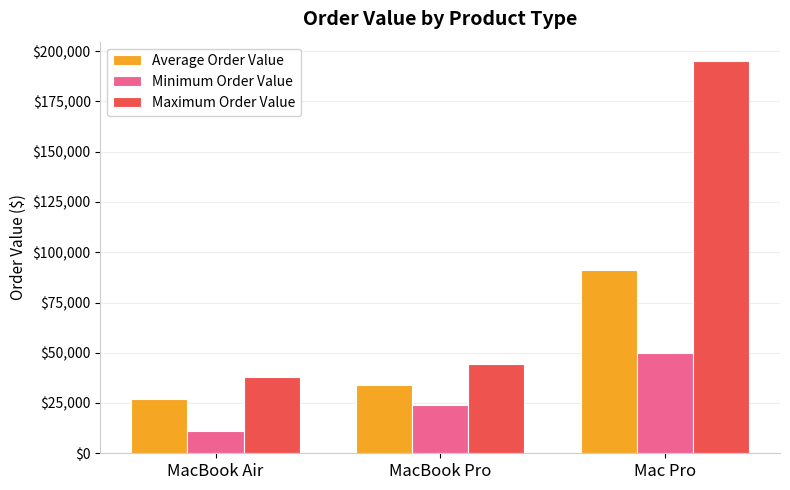

How many bars are there in each group?

3